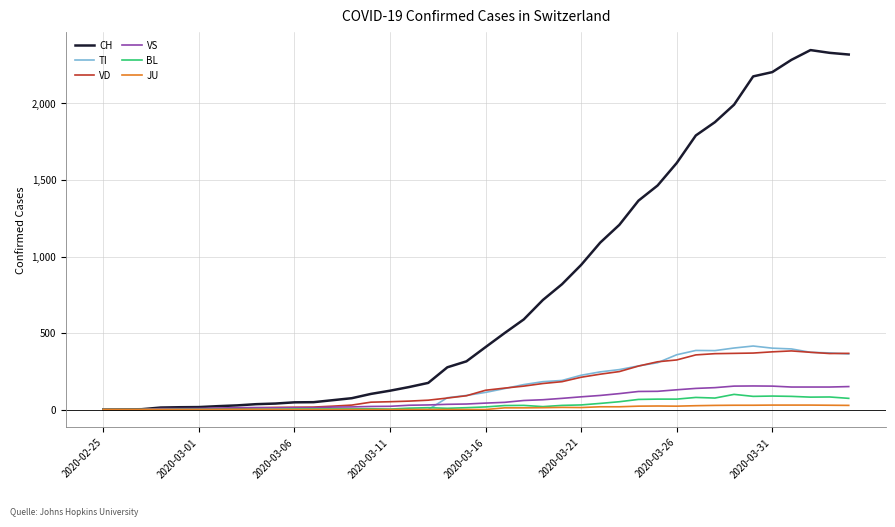

Does the chart have visible grid lines?

Yes